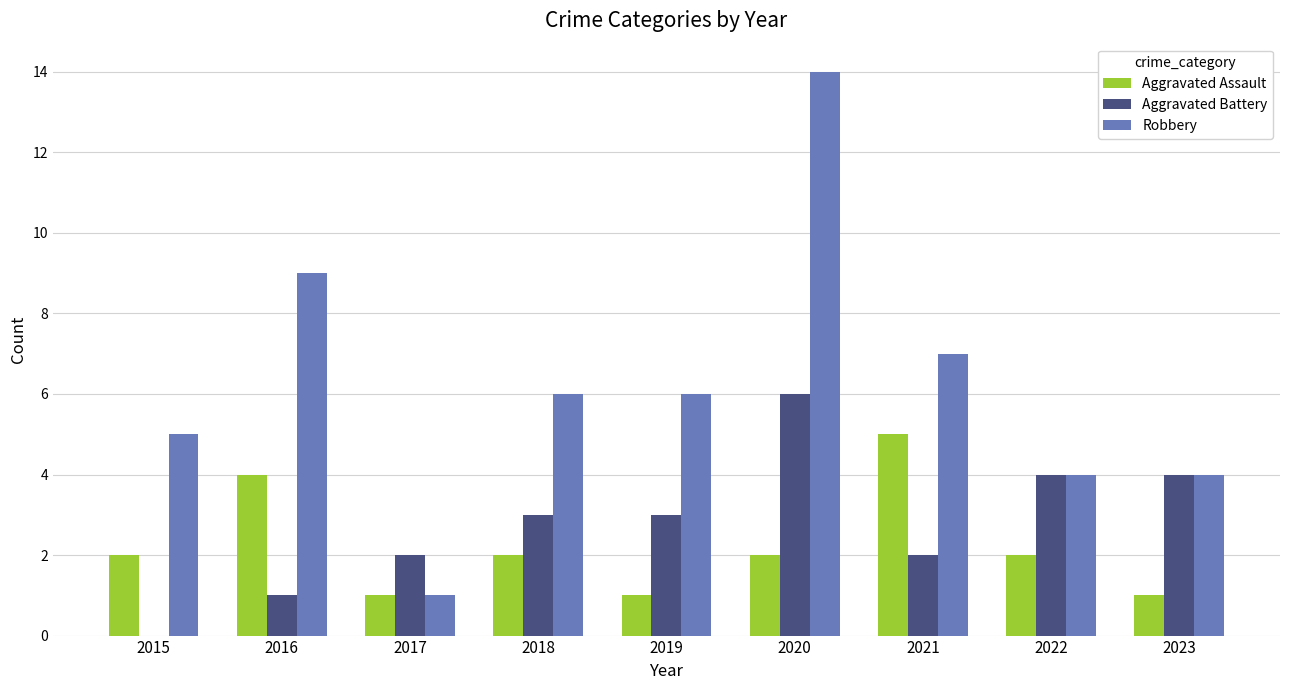

At which category is the sum across all series the highest?

2020